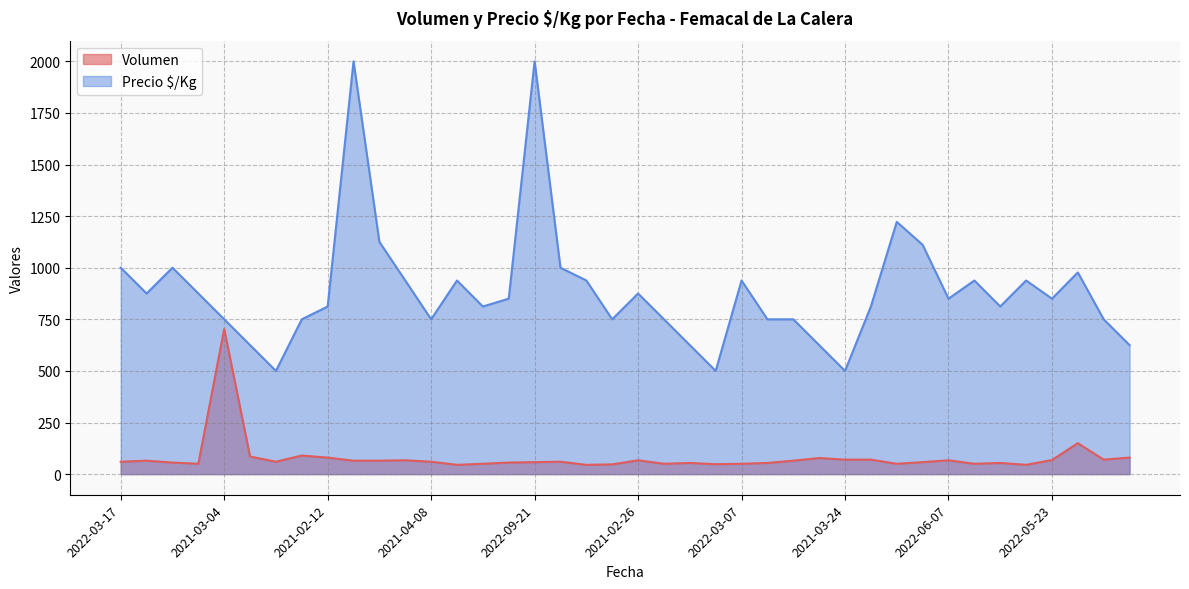

What is the difference between the maximum and minimum values in the Volumen series?

658